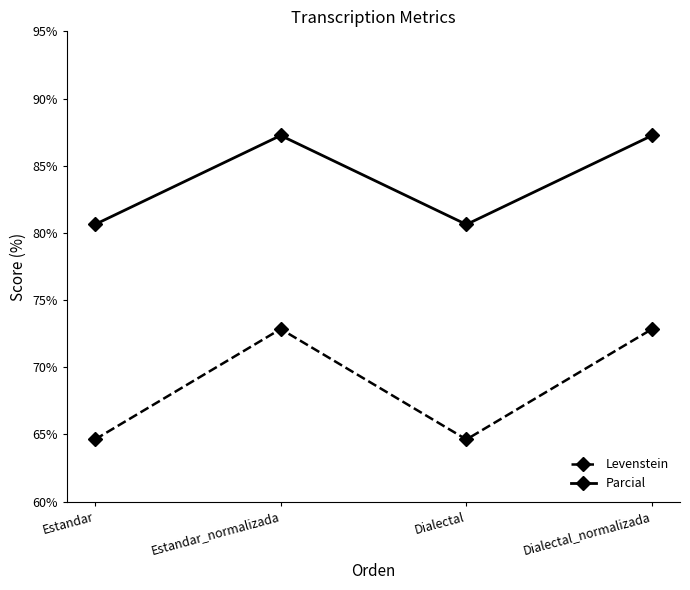

How many lines are shown in the chart?

2